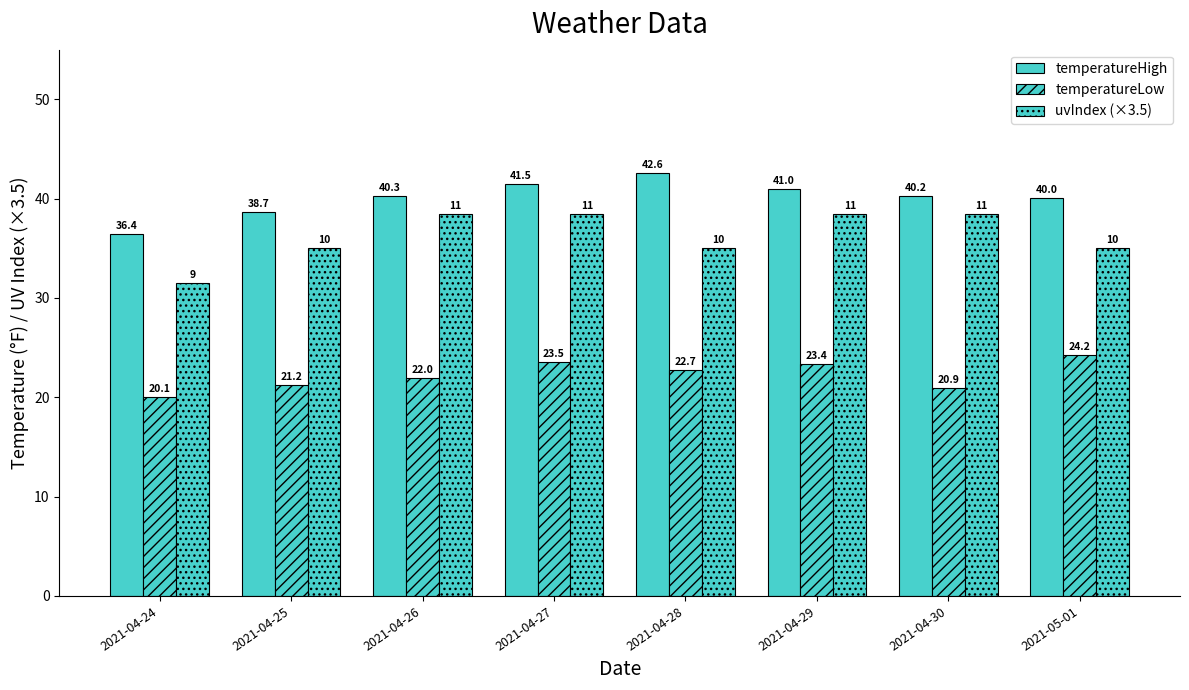

What is the label of the 8th bar from the right?

2021-04-24